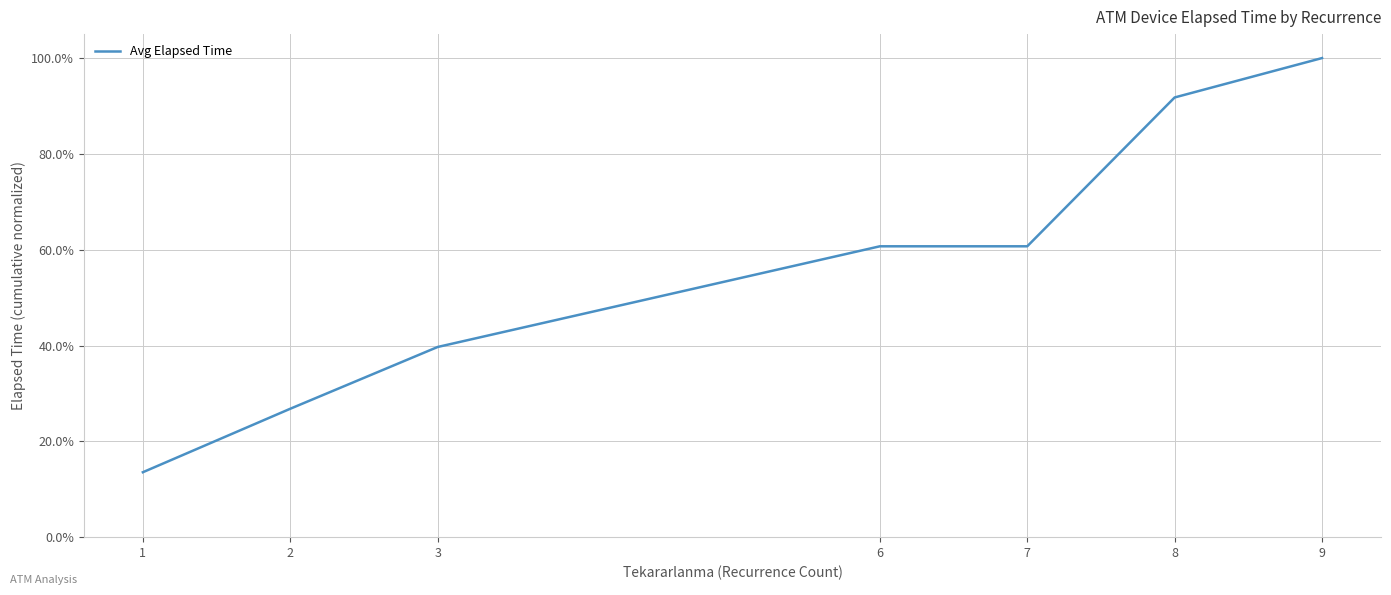

Does the chart have visible grid lines?

Yes